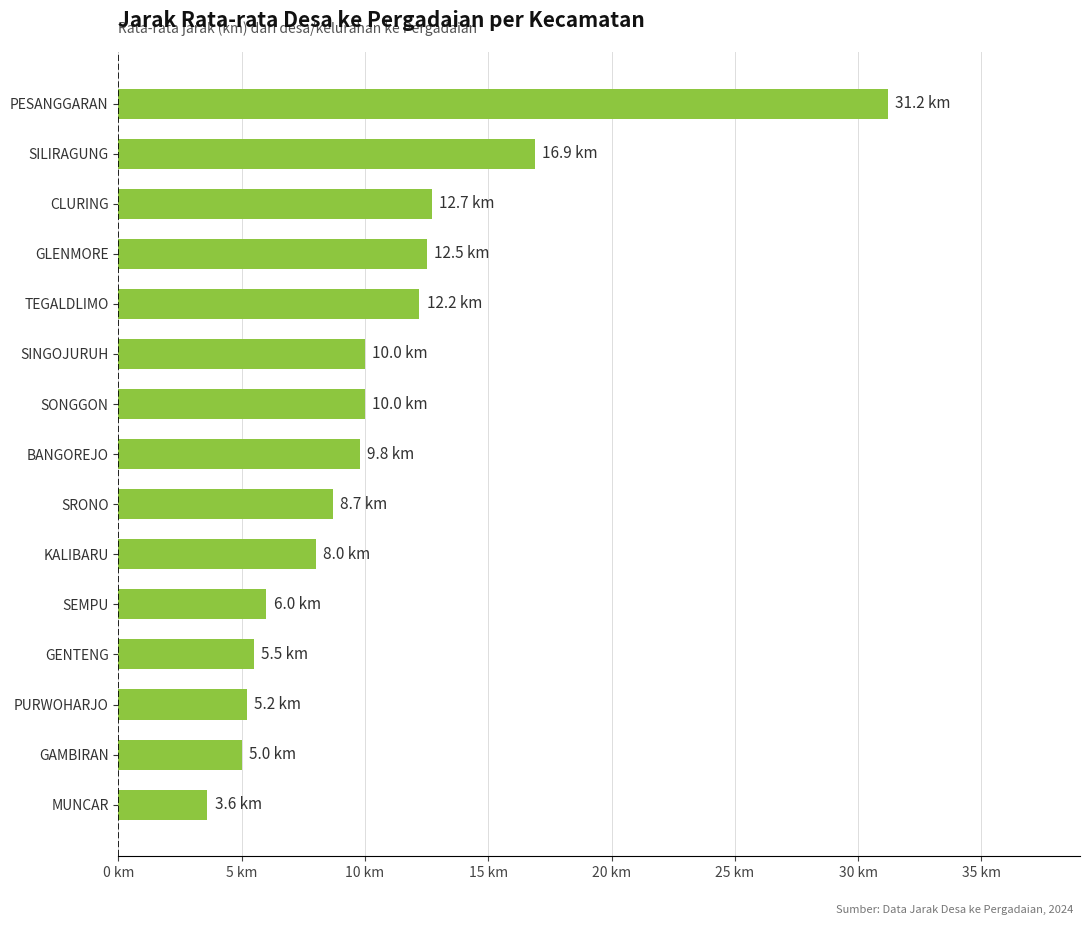

What is the minimum value shown in the chart?

3.6